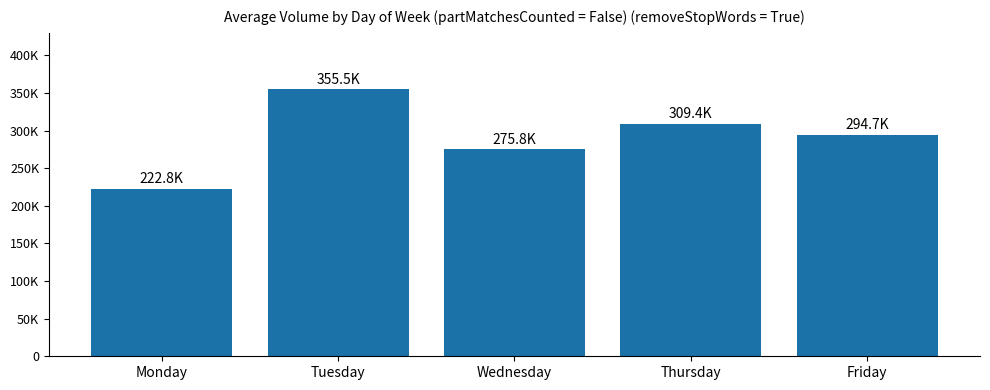

What is the minimum value shown in the chart?

222817.0